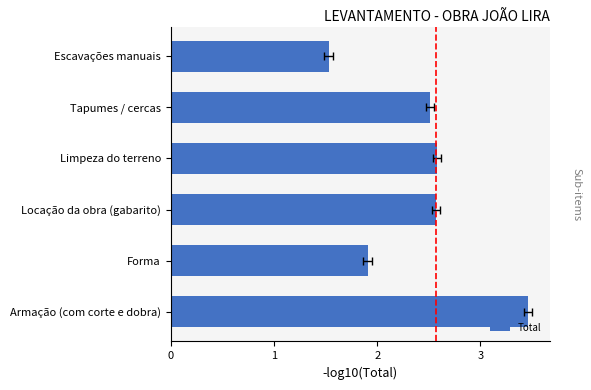

Does the chart contain any negative values?

No